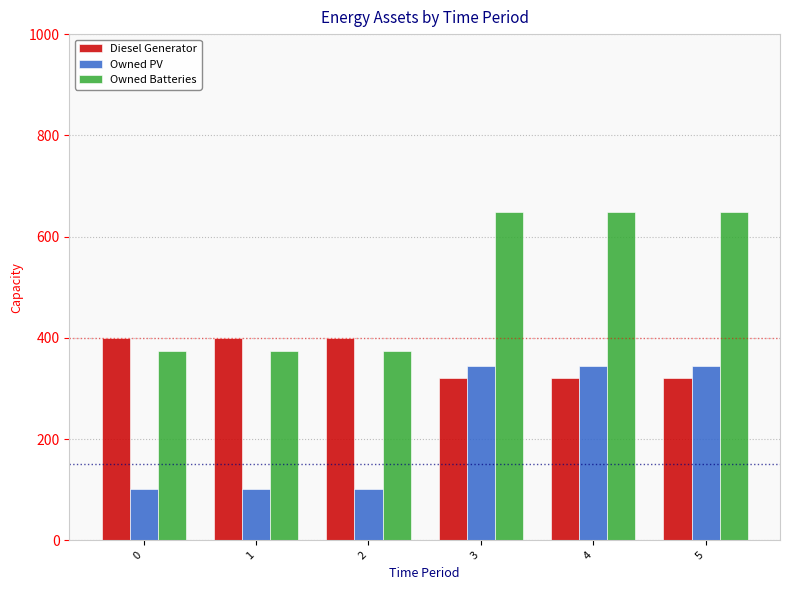

List the series in order of their peak value, highest first.

Owned Batteries, Diesel Generator, Owned PV